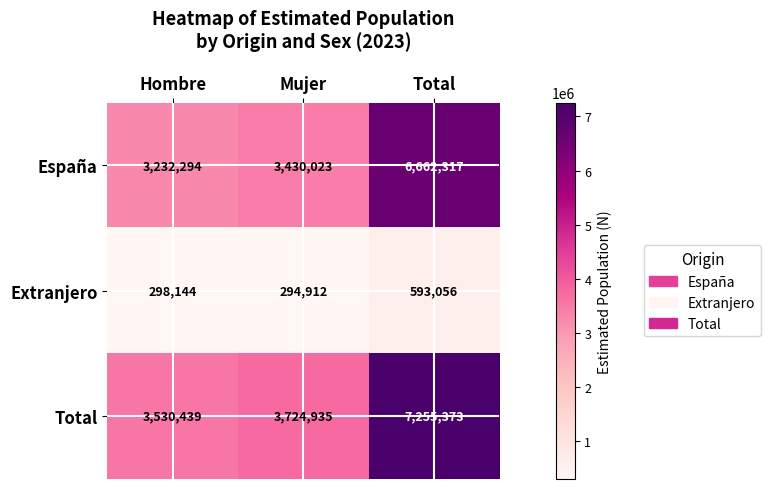

Which category has the highest value across all series?

Total